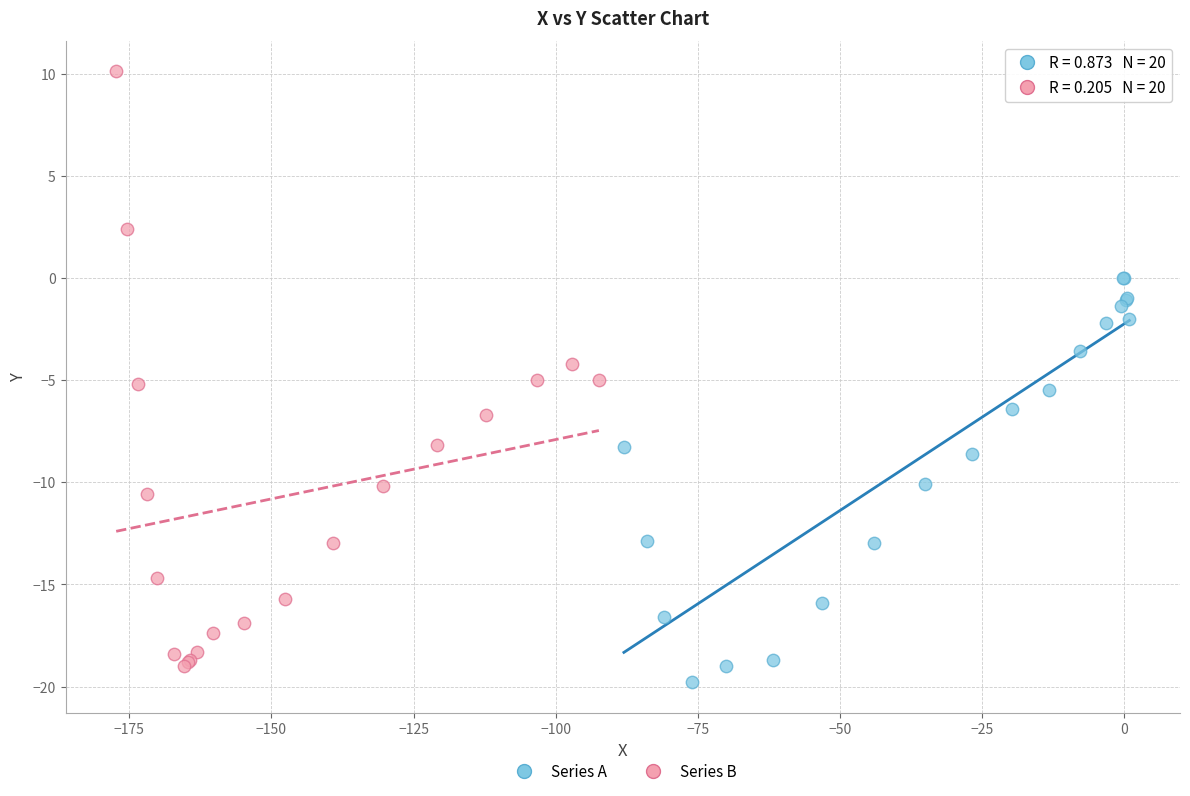

Which series has the widest spread of Y values?

Series B